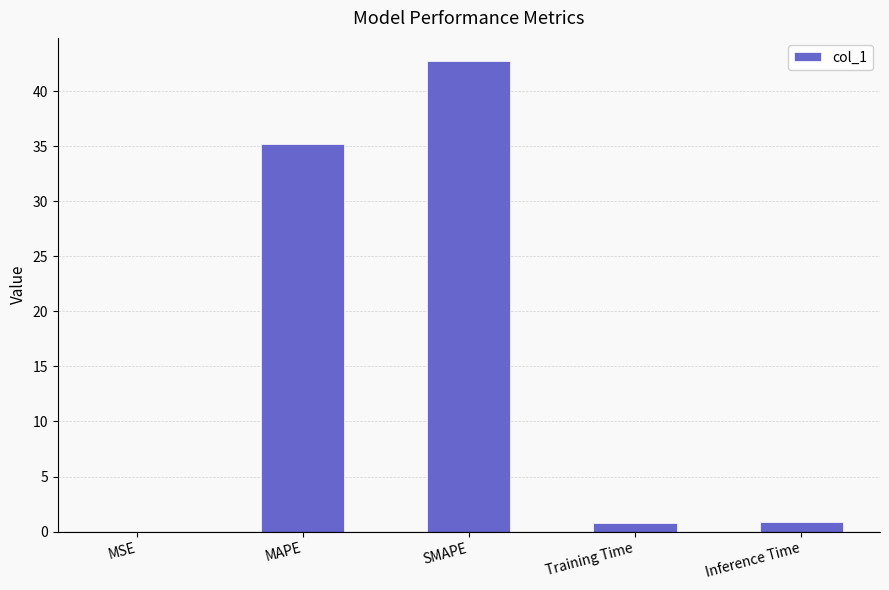

How many data points does each series have?

5